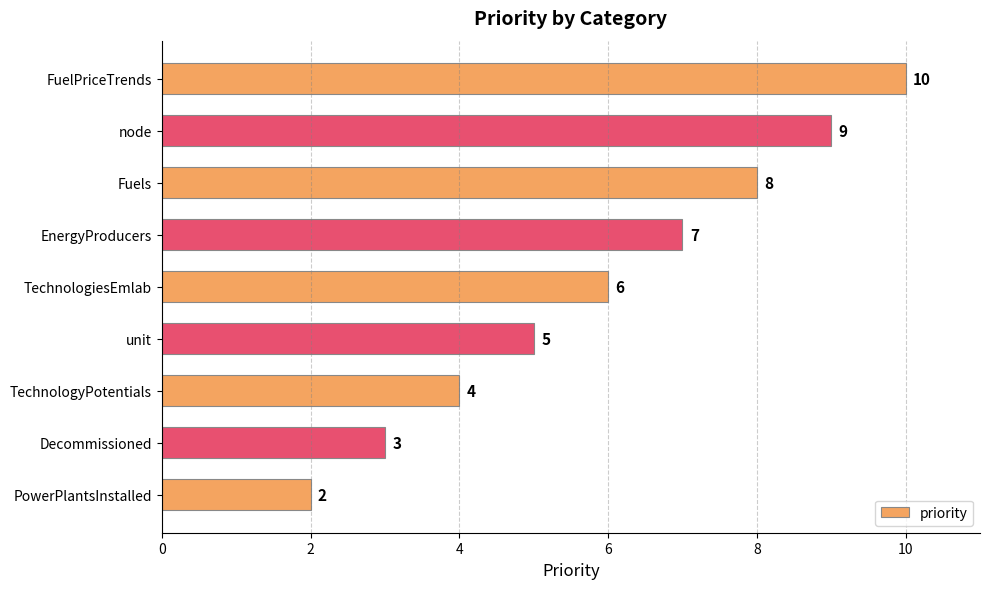

How many bars are there in total?

9